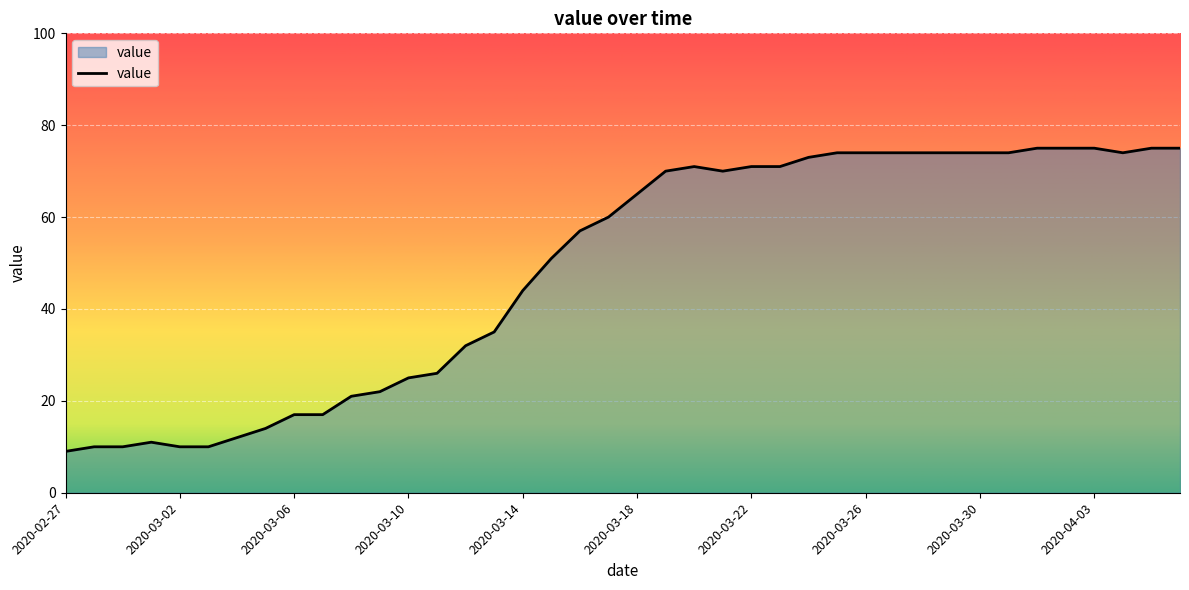

What is the maximum value shown in the chart?

75